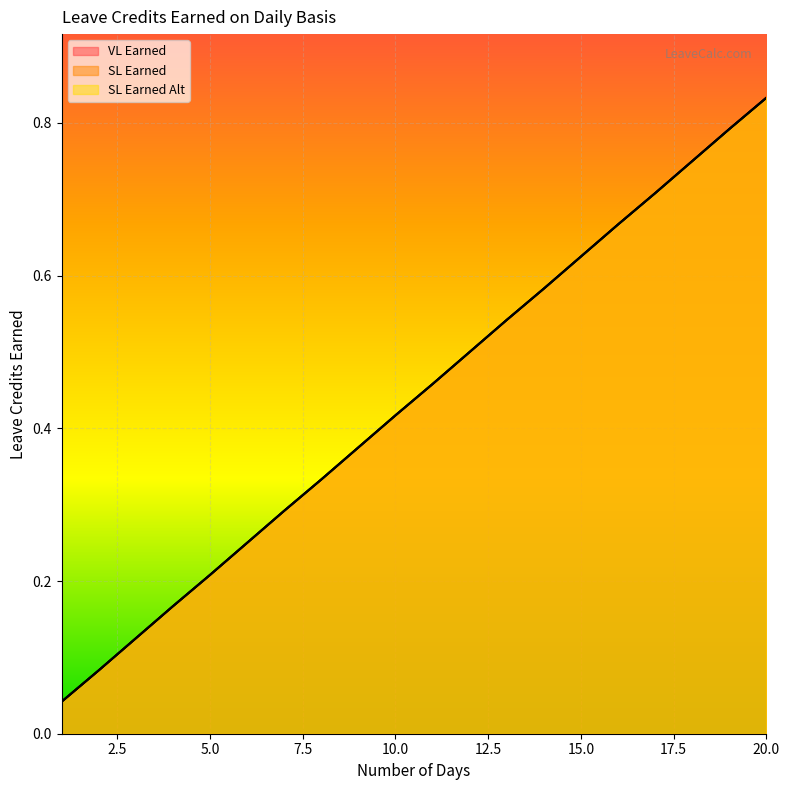

Reading right to left, transcribe all the data shown in this chart.

VL Earned: 20=0.8	19=0.8	18=0.8	17=0.7	16=0.7	15=0.6	14=0.6	13=0.5	12=0.5	11=0.5	10=0.4	9=0.4	8=0.3	7=0.3	6=0.2	5=0.2	4=0.2	3=0.1	2=0.1	1=0.0
SL Earned: 20=0.8	19=0.8	18=0.8	17=0.7	16=0.7	15=0.6	14=0.6	13=0.5	12=0.5	11=0.5	10=0.4	9=0.4	8=0.3	7=0.3	6=0.2	5=0.2	4=0.2	3=0.1	2=0.1	1=0.0
SL Earned Alt: 20=0.8	19=0.8	18=0.8	17=0.7	16=0.7	15=0.6	14=0.6	13=0.5	12=0.5	11=0.5	10=0.4	9=0.4	8=0.3	7=0.3	6=0.2	5=0.2	4=0.2	3=0.1	2=0.1	1=0.0